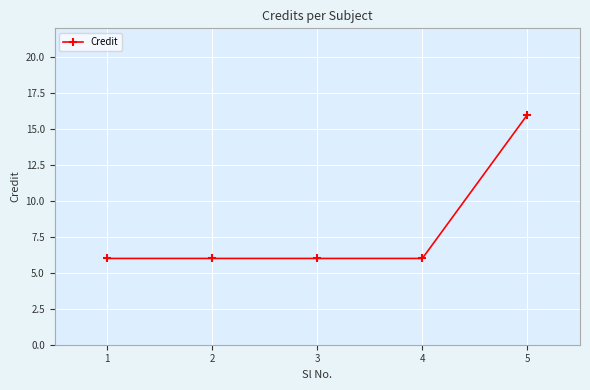

What is the change in value from 2 to 5?

+10